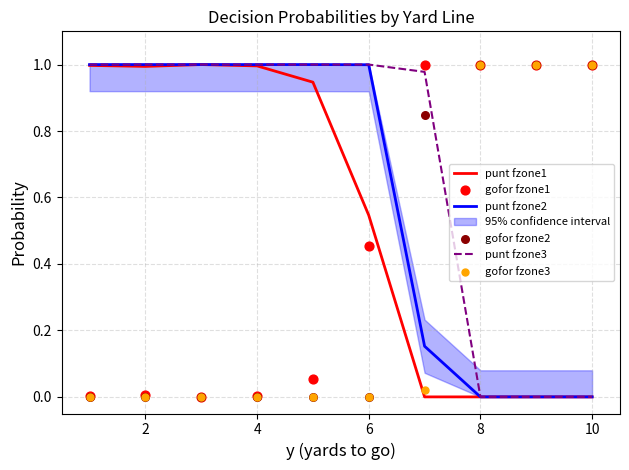

Is the value of punt fzone1 at 10 greater than the value of punt fzone3 at 6?

No